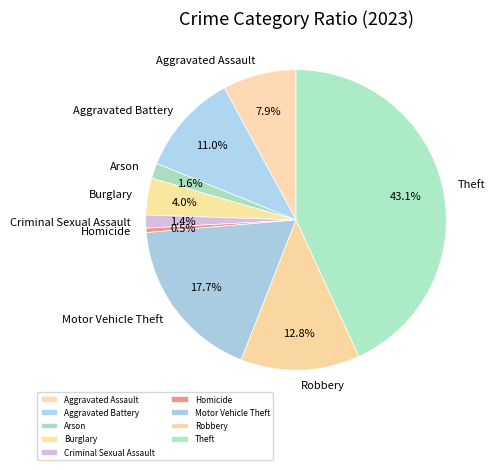

To the nearest percent, what is the difference between the Robbery and Burglary slice percentages?

9%